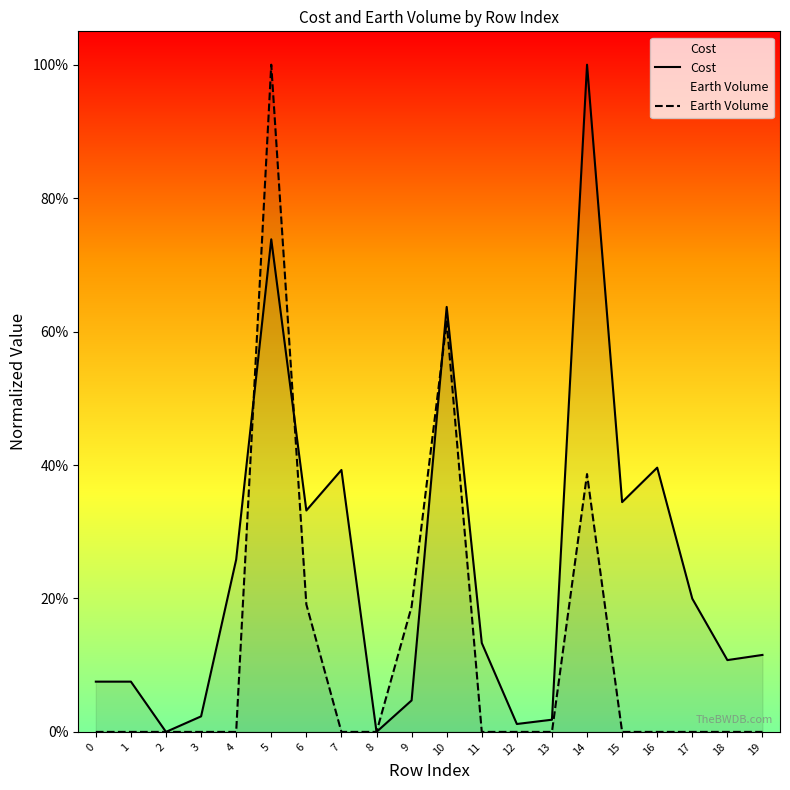

What are all the series names shown in the legend?

Cost, Earth Volume